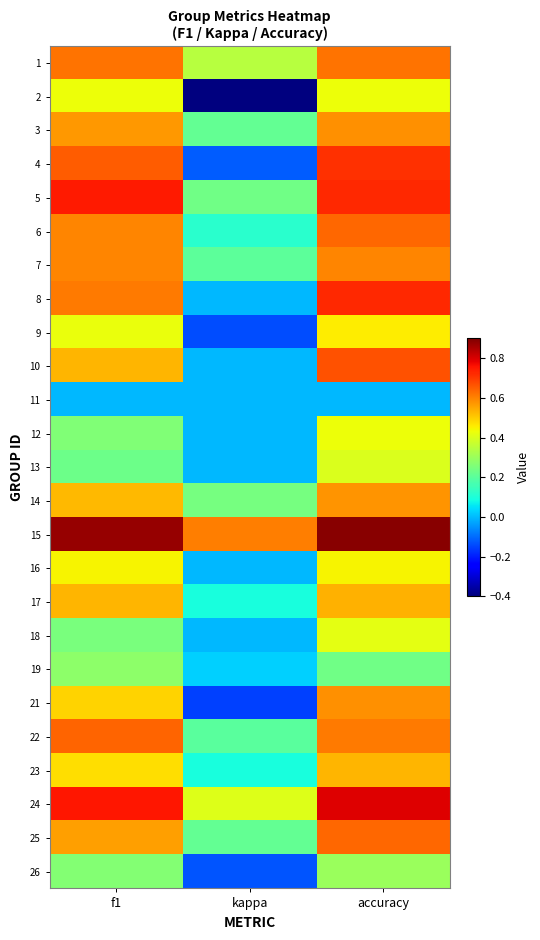

How many categories are shown in the chart?

3